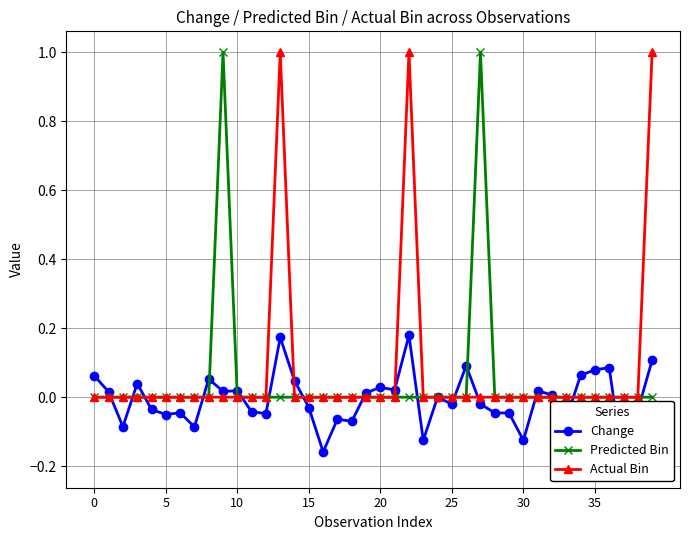

True or false: Change has more than 0 interior local peaks.

True